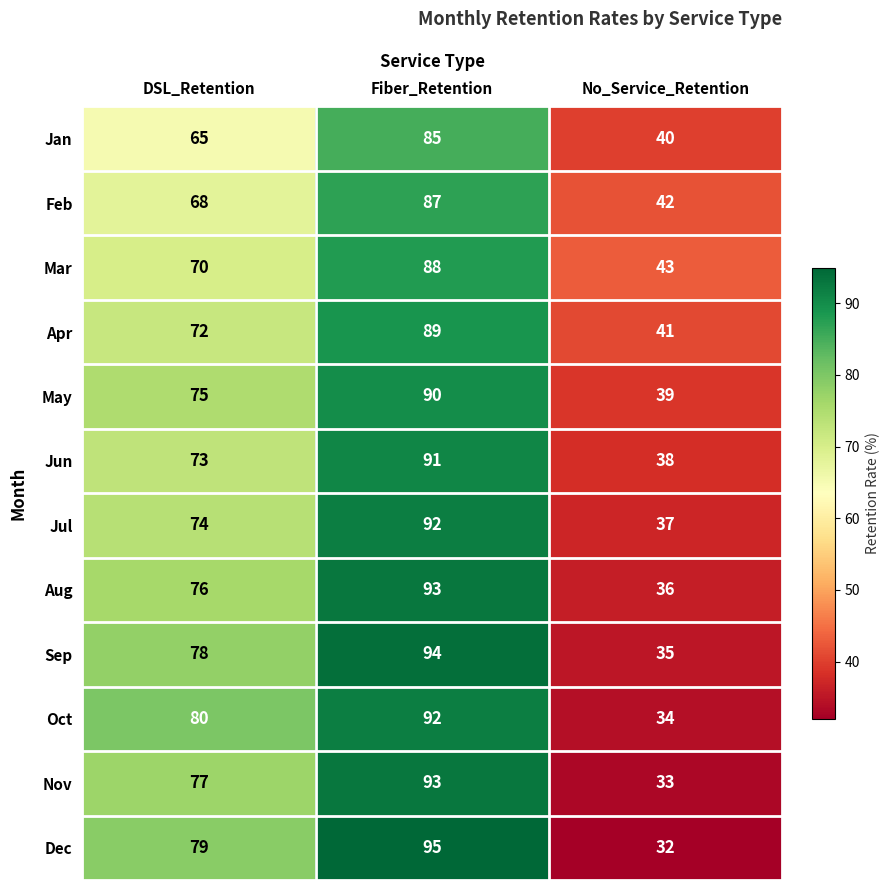

Which series changed the most between DSL_Retention and Fiber_Retention?

Jan